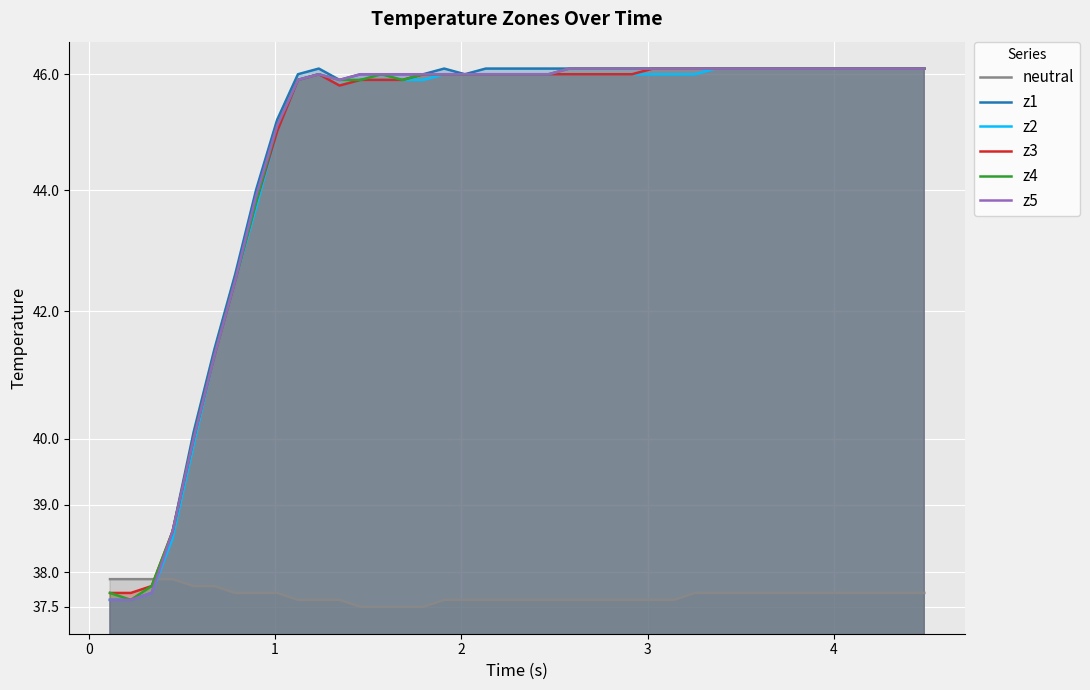

What is the value of the z2 point at the 11th from the left?

46.0